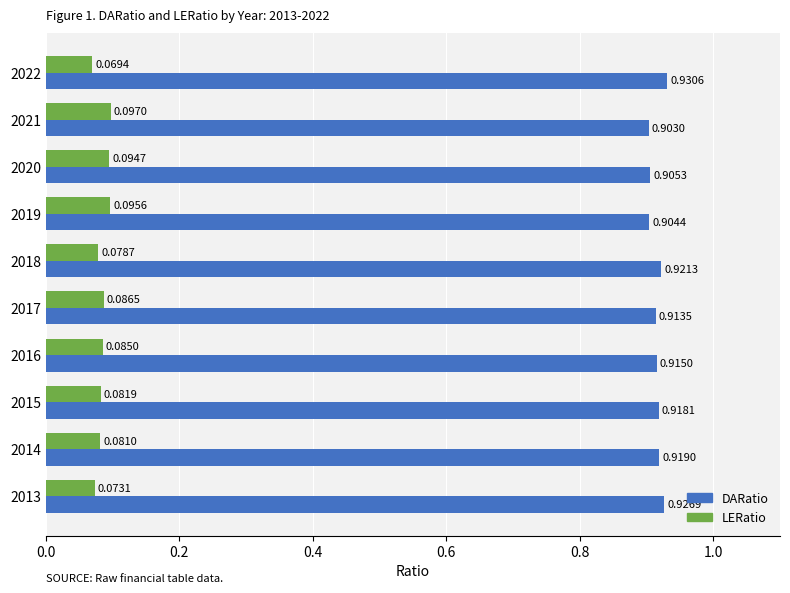

What is the spread (max minus min) of values at 2021?

0.8